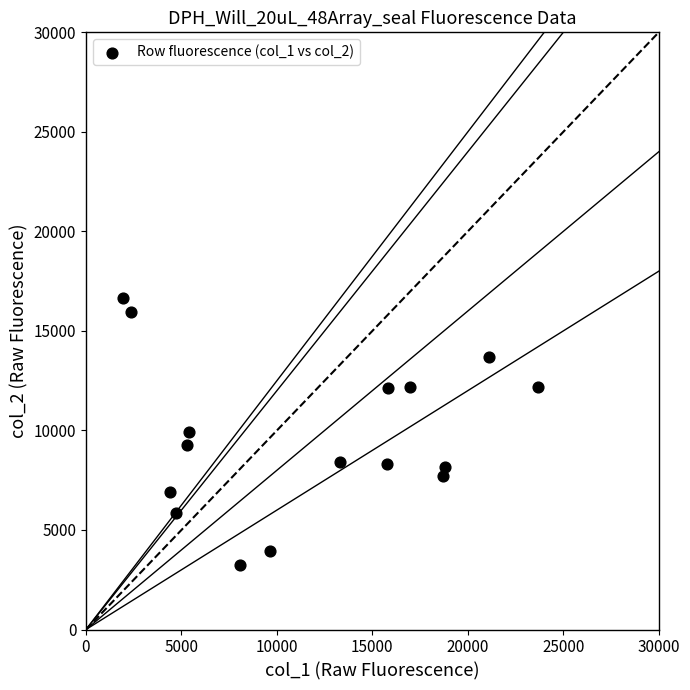

What is the range of X values (max minus min)?

21724